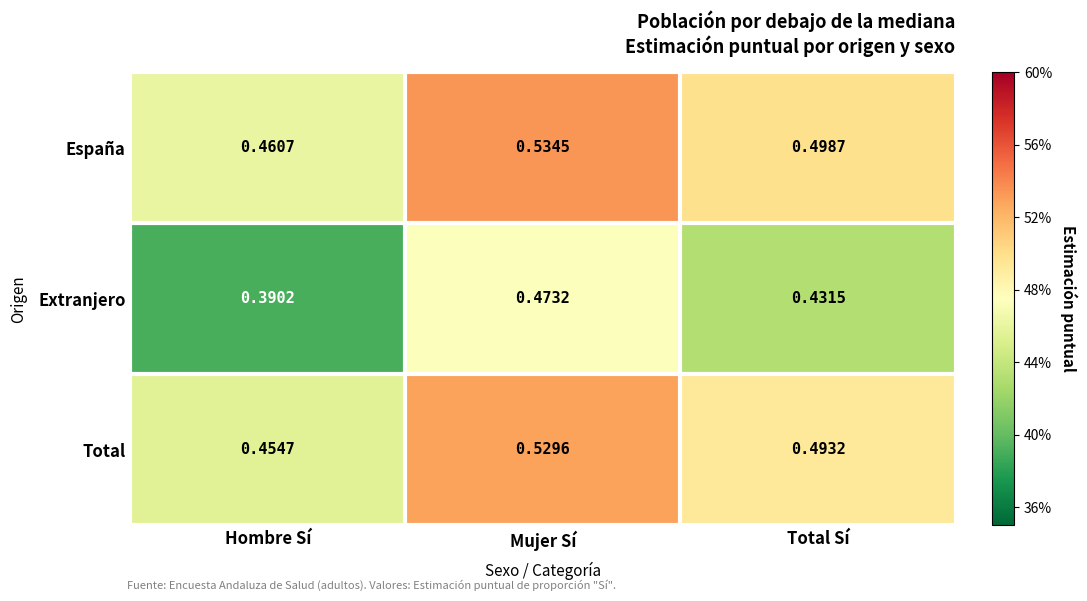

At which label is Total closest to 0?

Hombre Sí